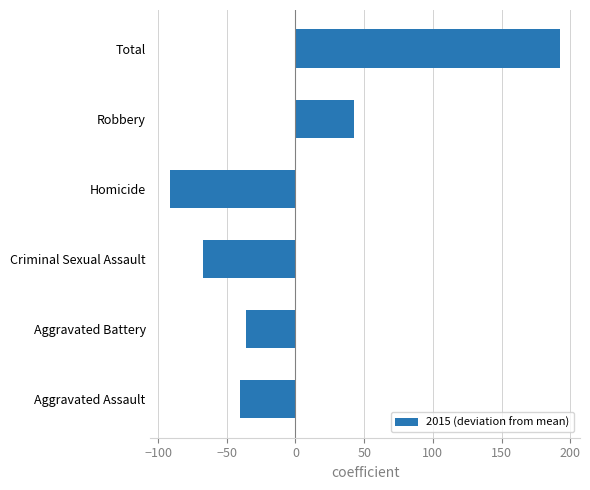

True or false: the data shows 13.7 at Robbery.

False